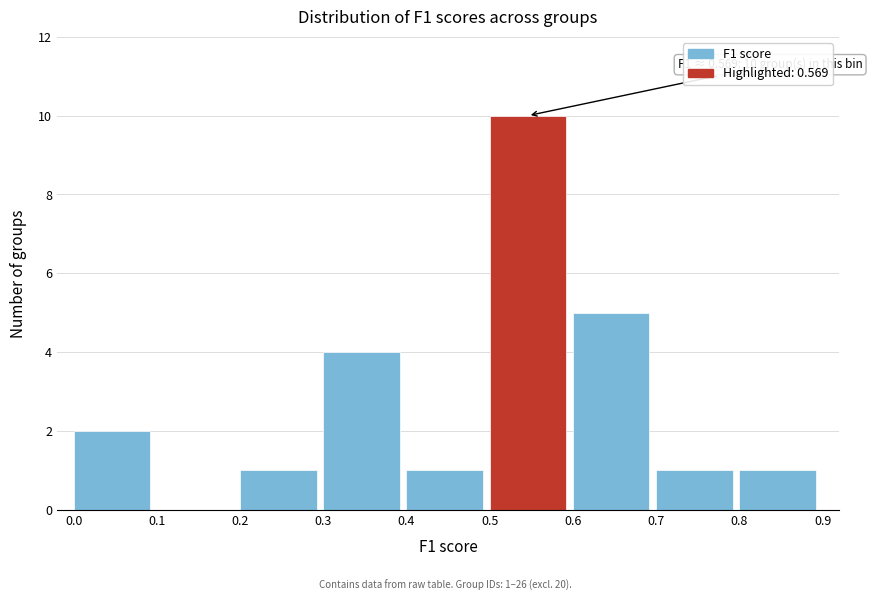

Which range on the x-axis has the tallest bar?

0.5 to 0.6